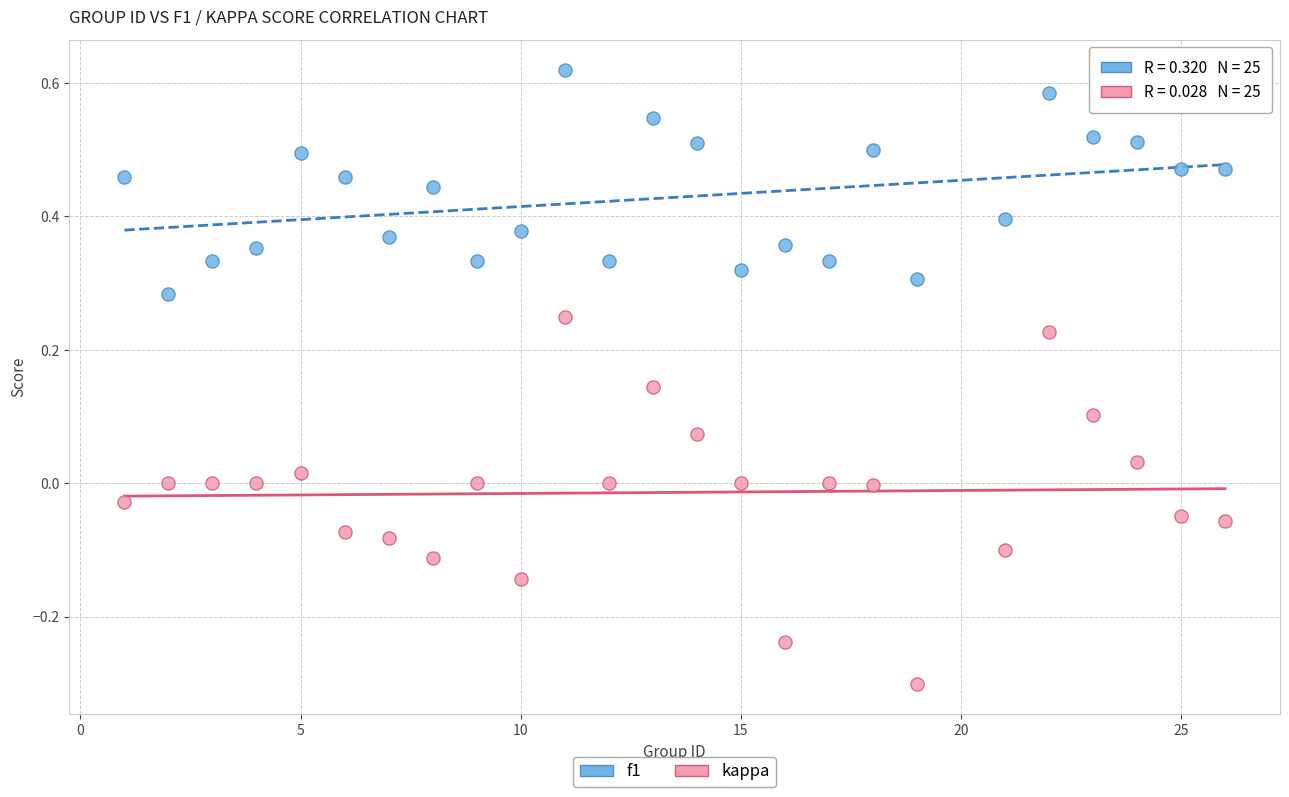

Which series reaches the maximum Y coordinate?

f1